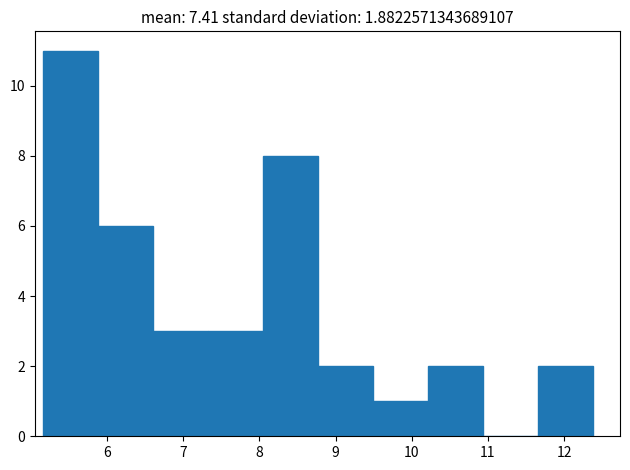

Over which range of the x-axis is the bar tallest?

5.2 to 5.9